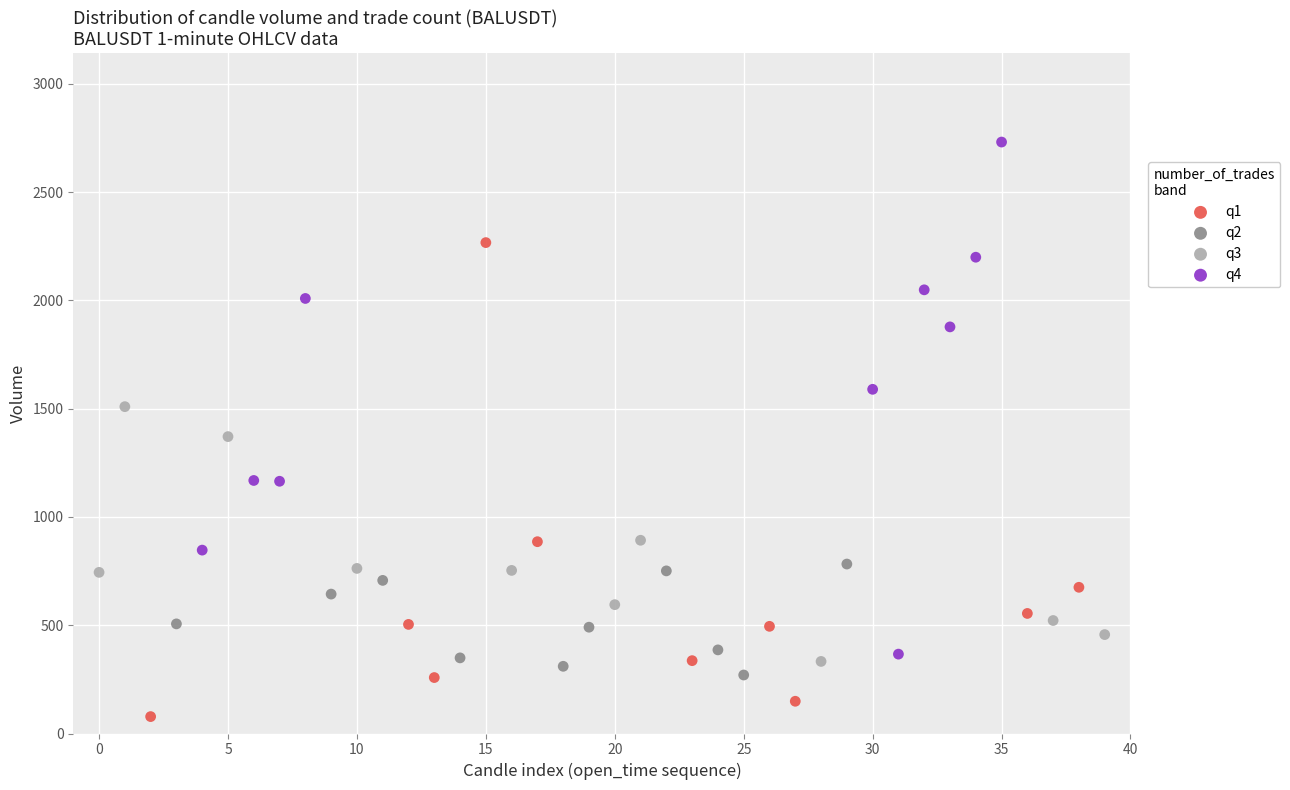

Which series reaches the maximum Y coordinate?

q4